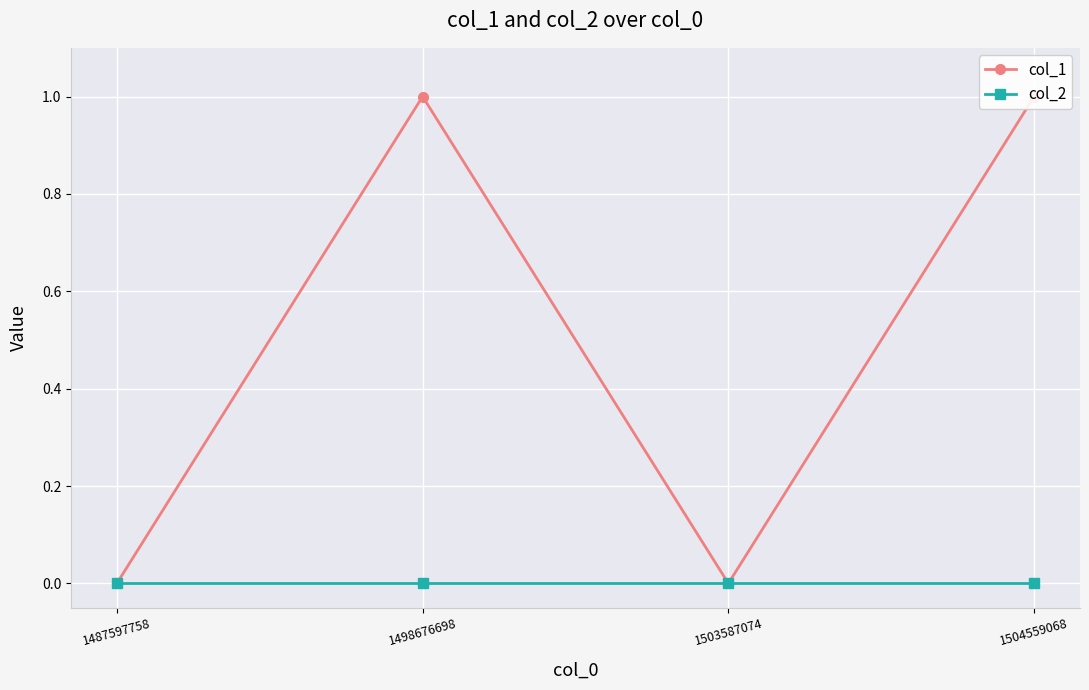

Is the value of col_1 at 1503587074 greater than the value of col_2 at 1504559068?

No